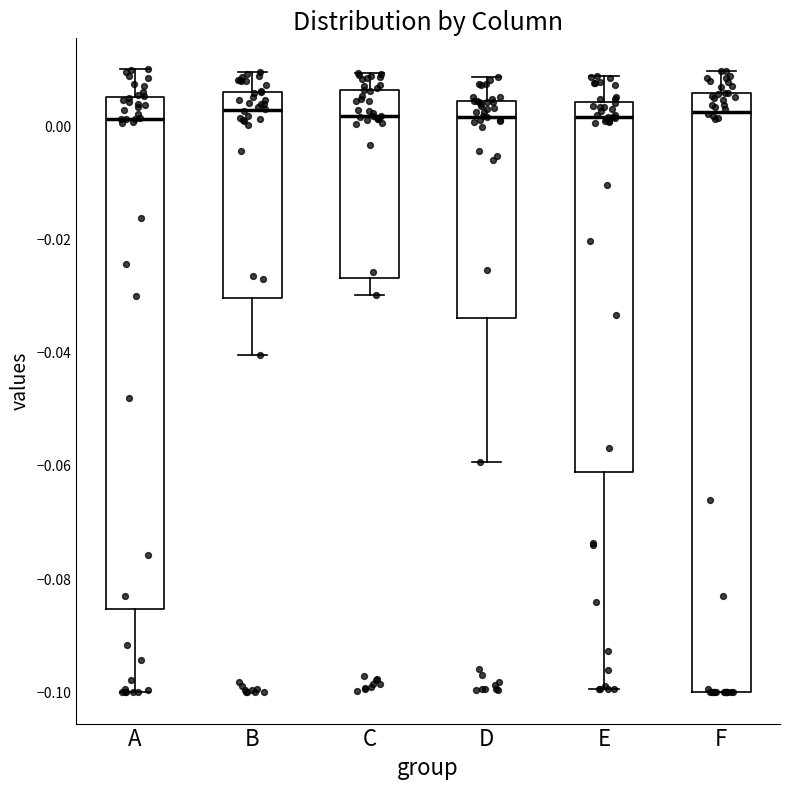

Reading left to right, read every box against the y-axis: the position of its median line, the range the box covers, and the ends of its whiskers. The values are not printed on the chart, so give them approximately, as read against the axis.

A: median 0.002, box -0.086 to 0.006, whiskers -0.100 to 0.010
B: median 0.002, box -0.030 to 0.006, whiskers -0.040 to 0.010
C: median 0.002, box -0.026 to 0.006, whiskers -0.030 to 0.010
D: median 0.002, box -0.034 to 0.004, whiskers -0.060 to 0.008
E: median 0.002, box -0.062 to 0.004, whiskers -0.100 to 0.008
F: median 0.002, box -0.100 to 0.006, whiskers -0.100 to 0.010